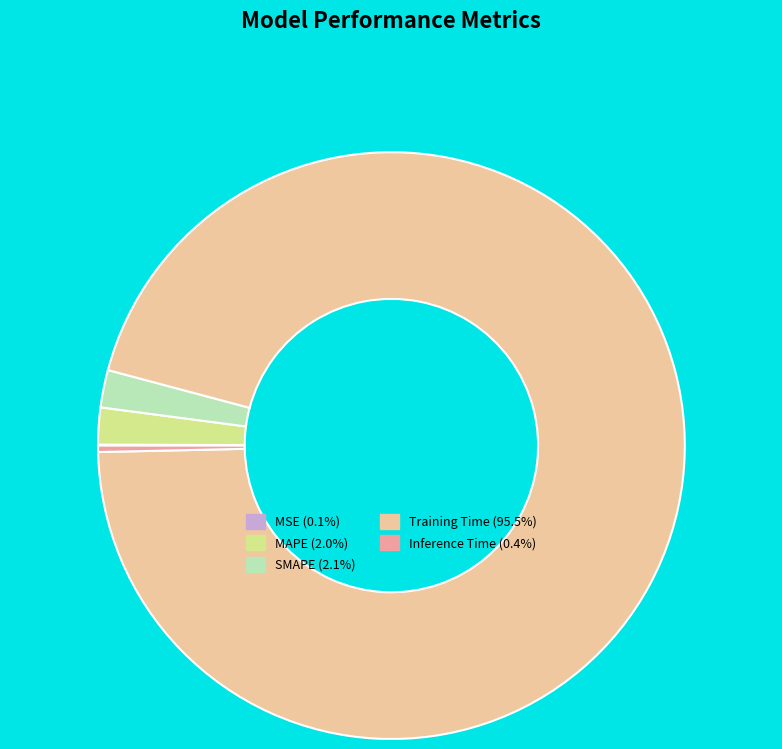

Is there a majority slice in this chart?

Yes